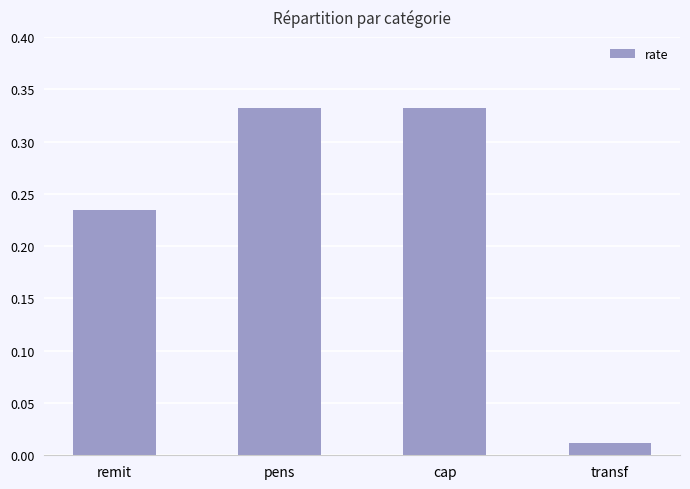

Which category has the lowest value across all series?

transf